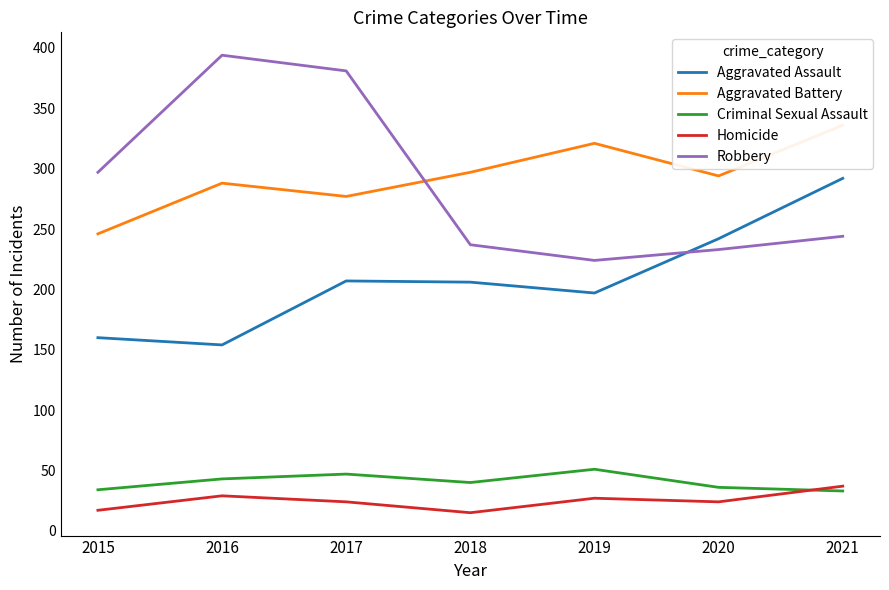

At which category does Aggravated Assault reach its first local peak?

2017